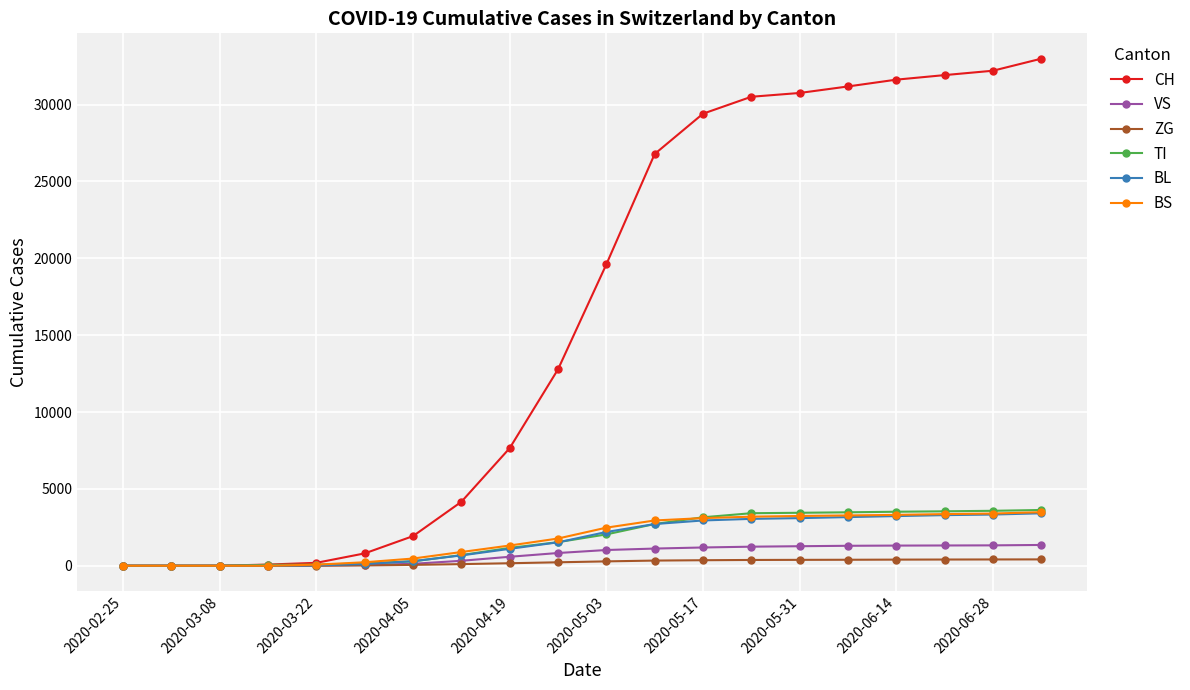

What is the maximum value for BS?

3487